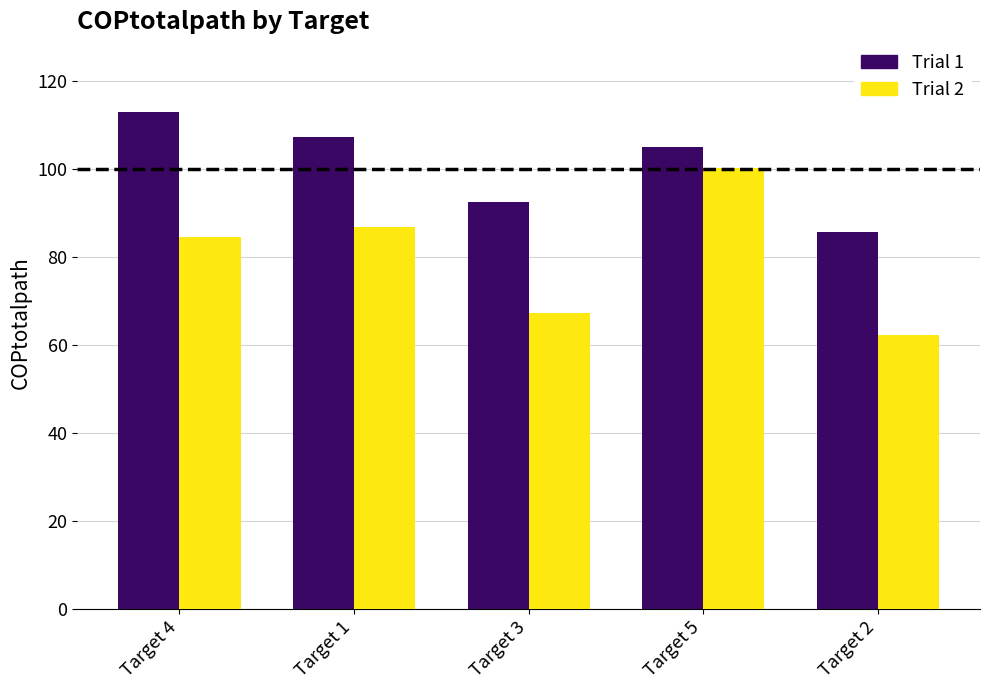

What is the sum of all Trial 1 values?

503.8